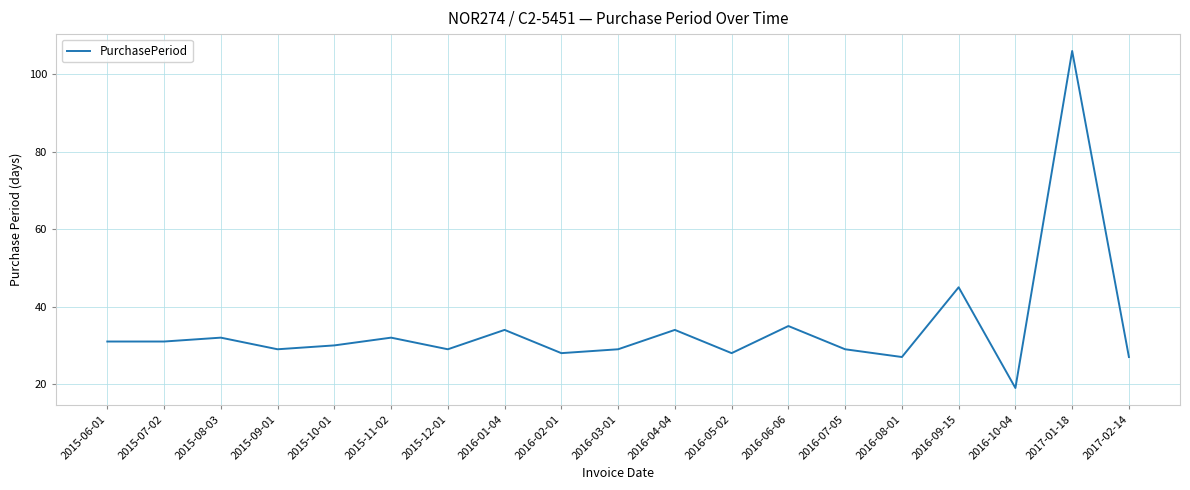

Reading left to right, list all the values displayed in this chart.

2015-06-01=31	2015-07-02=31	2015-08-03=32	2015-09-01=29	2015-10-01=30	2015-11-02=32	2015-12-01=29	2016-01-04=34	2016-02-01=28	2016-03-01=29	2016-04-04=34	2016-05-02=28	2016-06-06=35	2016-07-05=29	2016-08-01=27	2016-09-15=45	2016-10-04=19	2017-01-18=106	2017-02-14=27